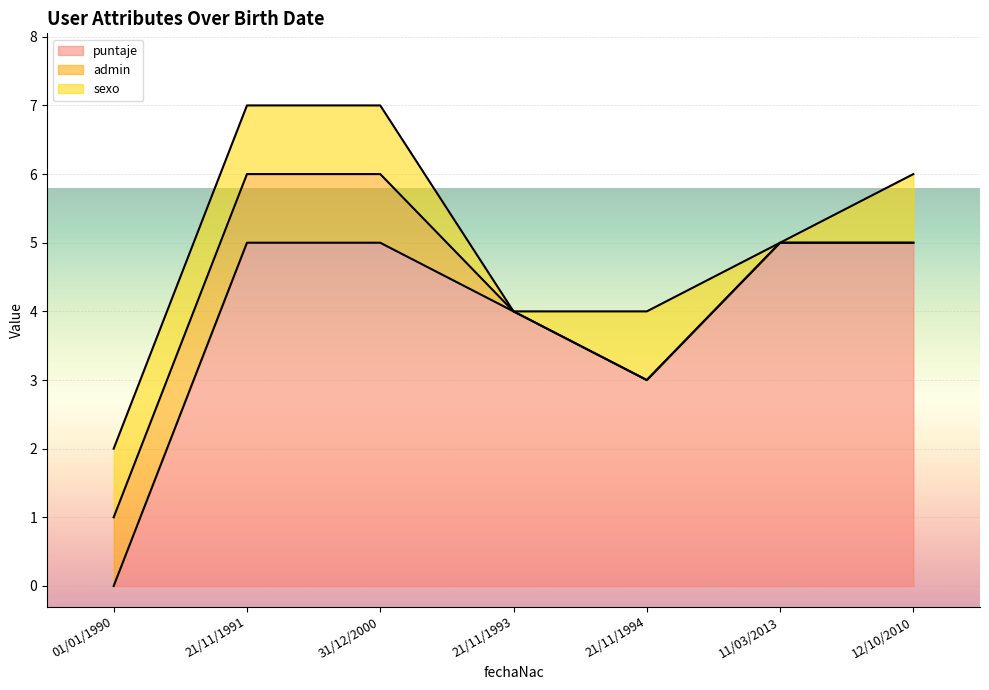

Is it true that puntaje equals 2 at 21/11/1993?

False